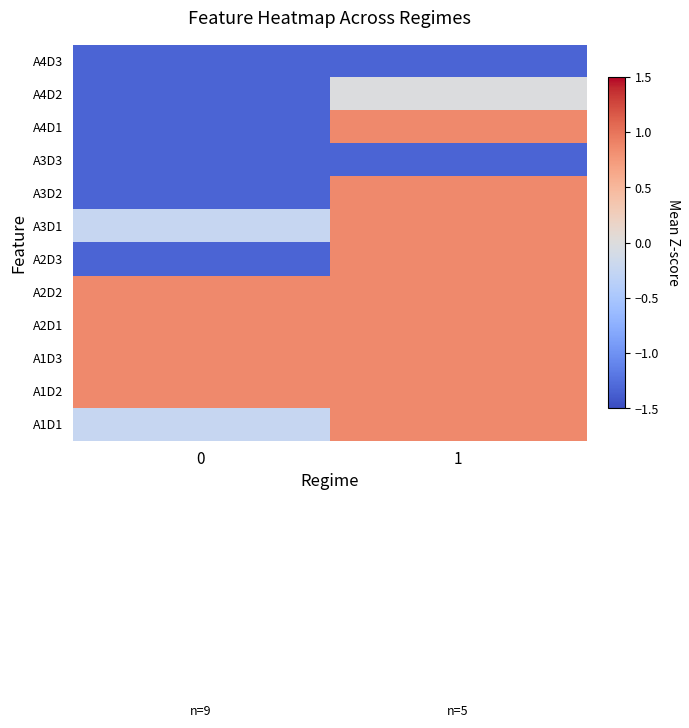

Reading left to right, what are all the values shown in this chart?

A4D3: 0=-1.3	1=-1.3
A4D2: 0=-1.3	1=-0.0
A4D1: 0=-1.3	1=0.9
A3D3: 0=-1.3	1=-1.3
A3D2: 0=-1.3	1=0.9
A3D1: 0=-0.2	1=0.9
A2D3: 0=-1.3	1=0.9
A2D2: 0=0.9	1=0.9
A2D1: 0=0.9	1=0.9
A1D3: 0=0.9	1=0.9
A1D2: 0=0.9	1=0.9
A1D1: 0=-0.2	1=0.9